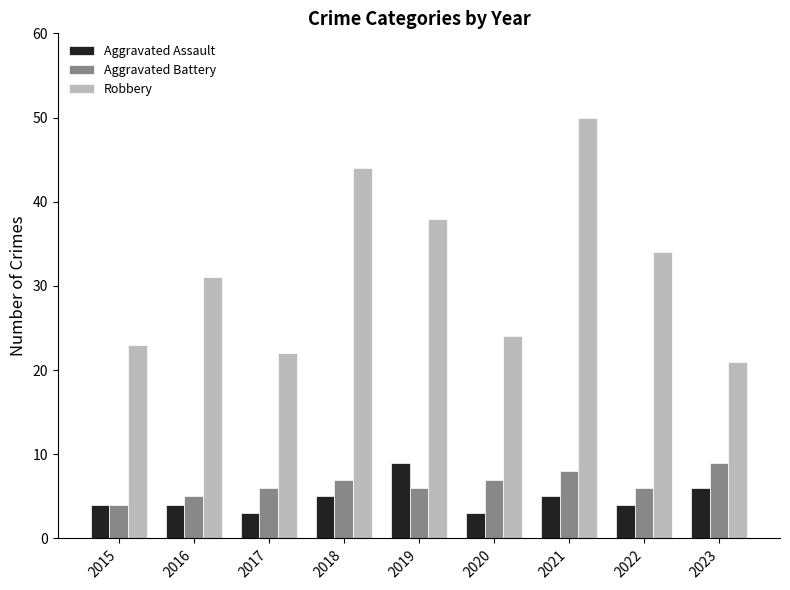

What is the average value of the Aggravated Assault series?

5